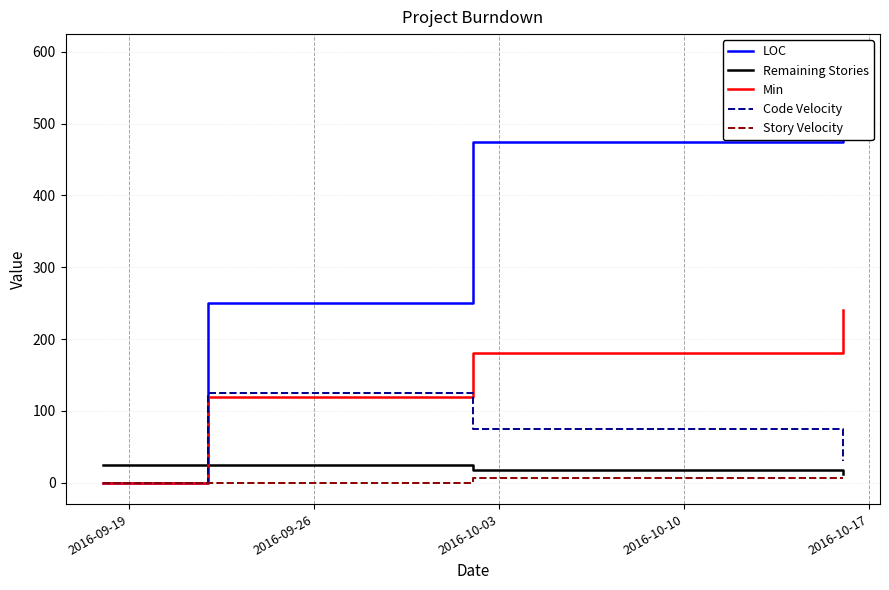

After their last crossing, which series has the higher values: Remaining Stories or Code Velocity?

Code Velocity